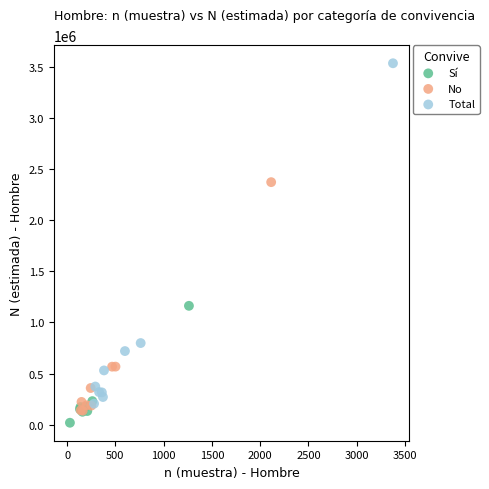

Which series contains the highest Y value?

Total